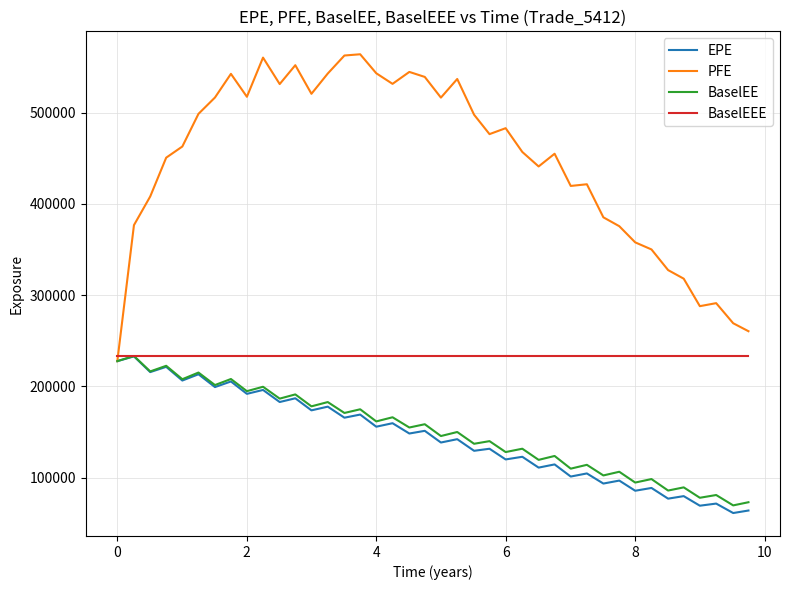

What is the maximum value for PFE?

564202.0